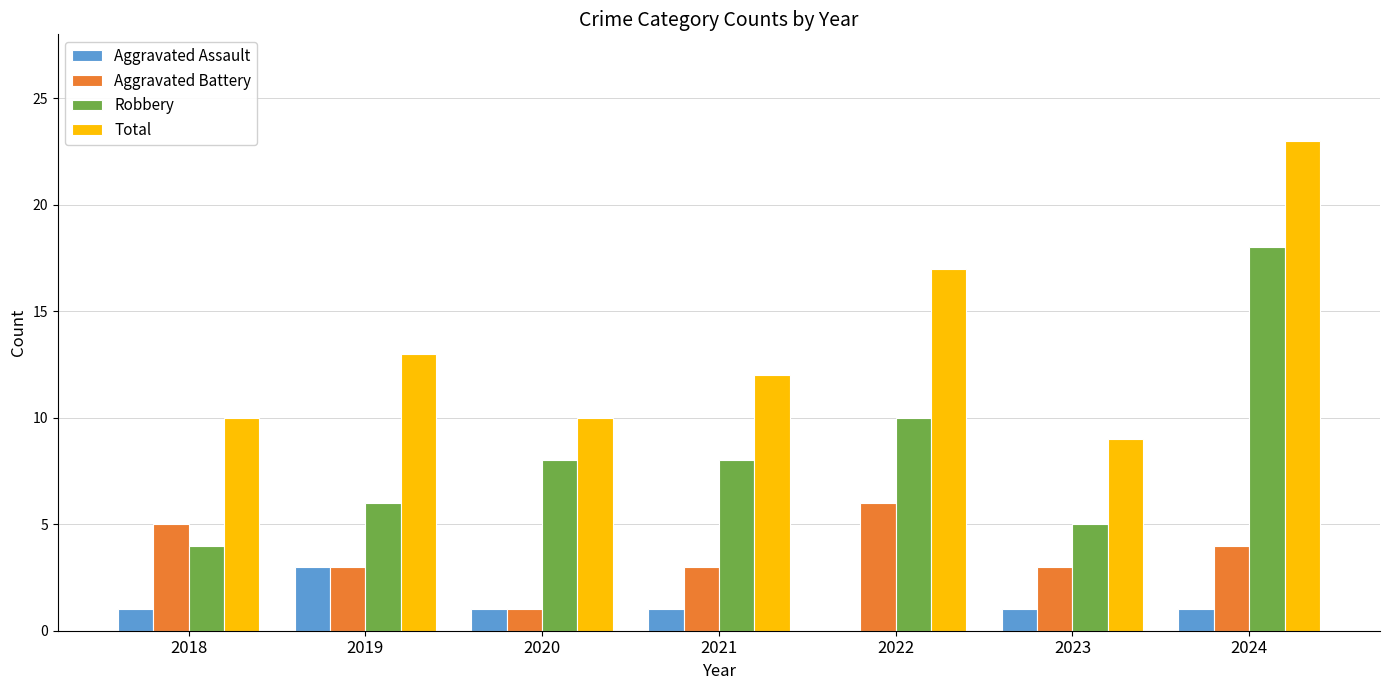

What is the sum of the Robbery values at 2023 and 2024?

23